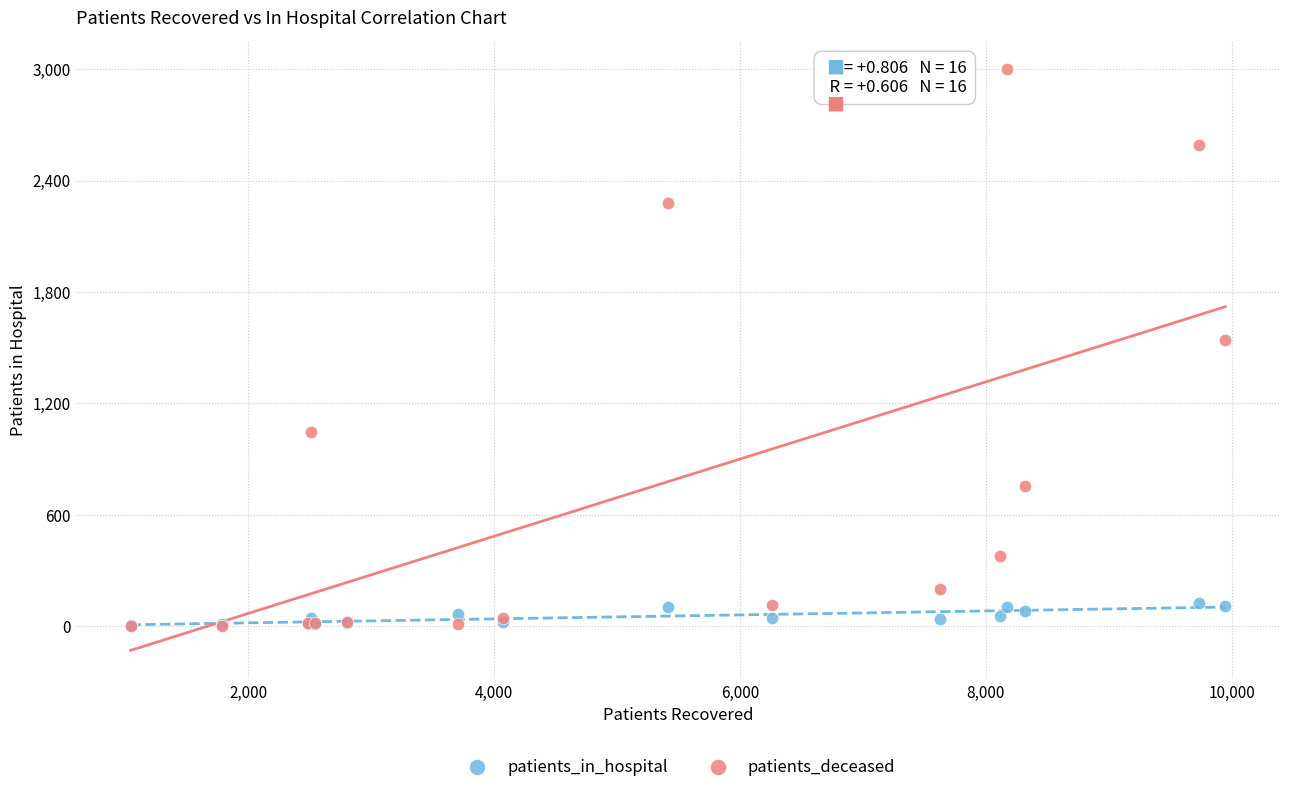

In the patients_deceased series, what Y value is closest to 1501?

1539